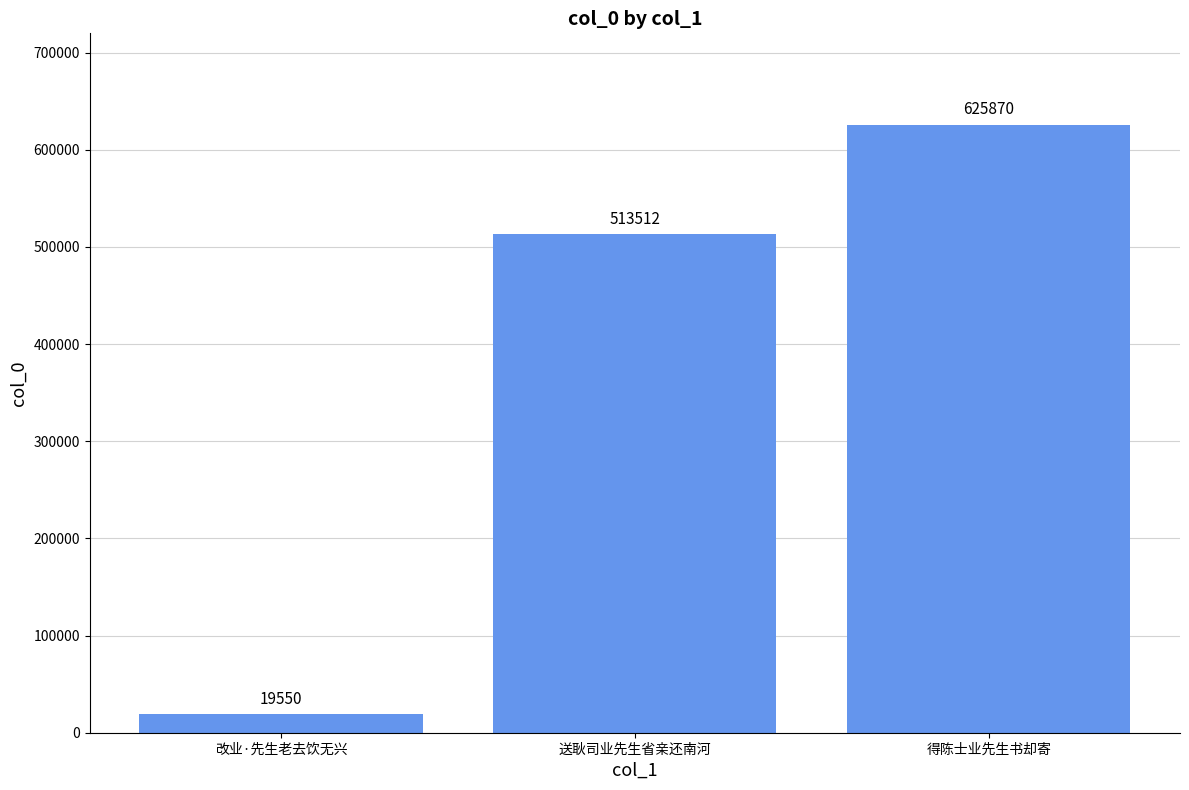

Read the value at 送耿司业先生省亲还南河.

513512